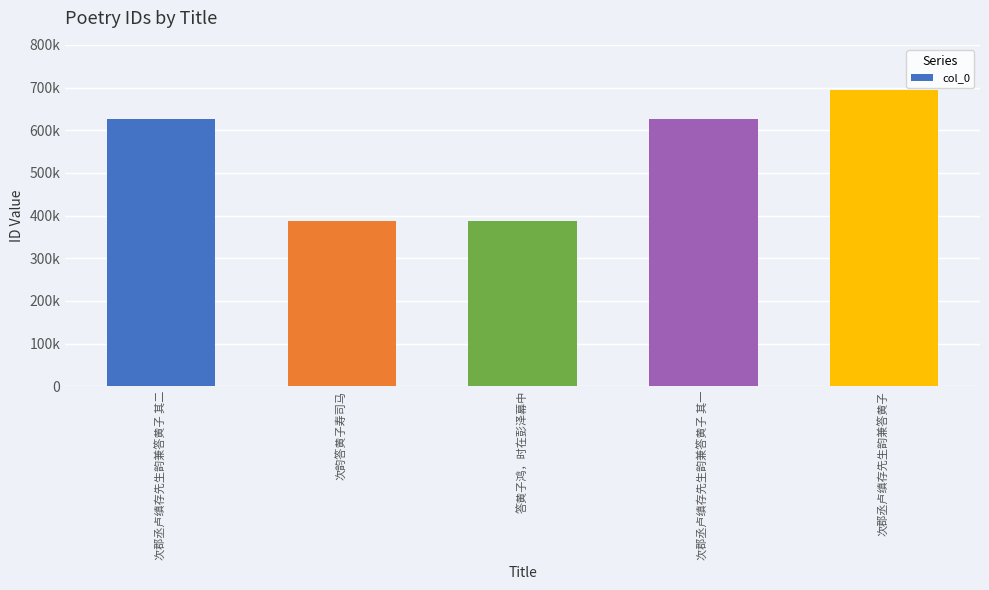

At which label does the data first exceed 627211?

次郡丞卢缜存先生韵兼答黄子 其二